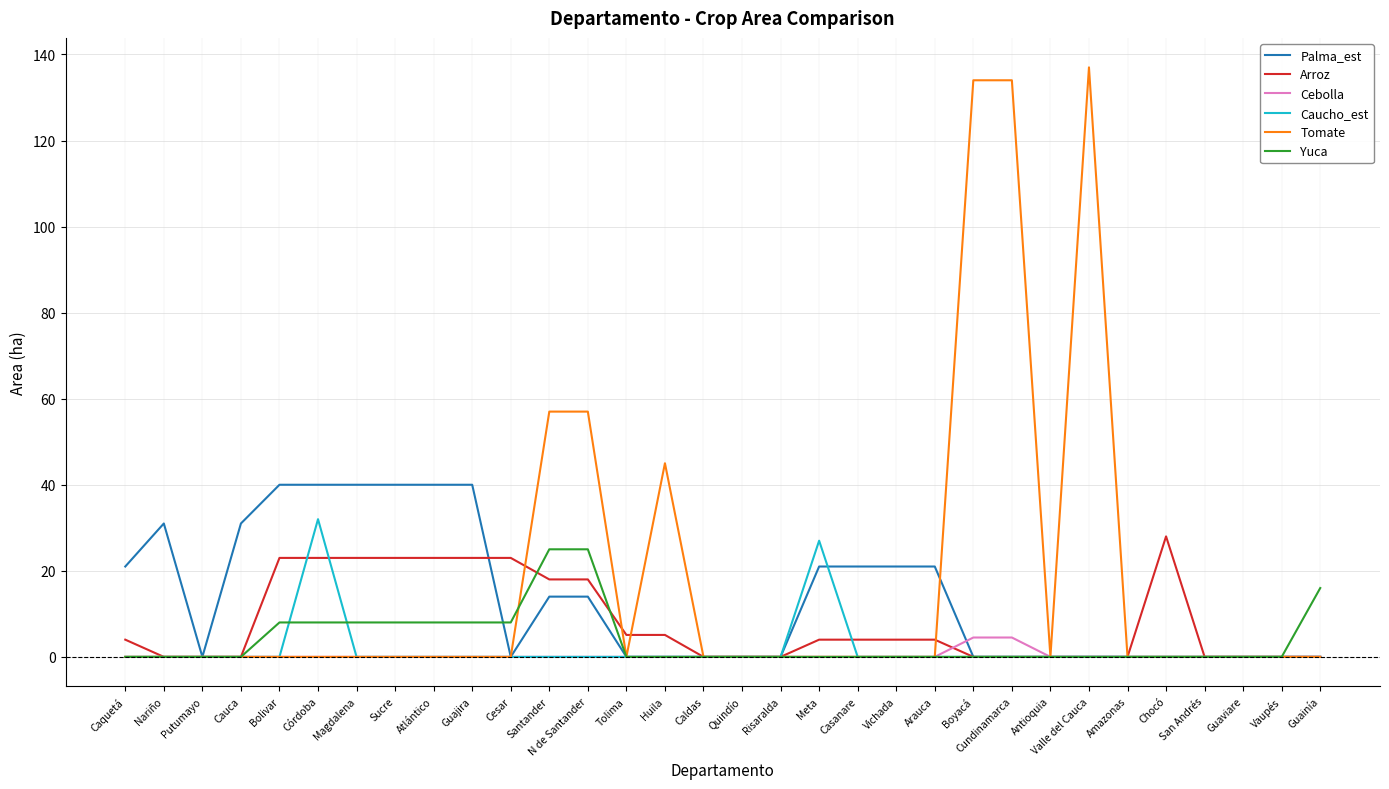

What is the spread (max minus min) of values at Santander?

57.0